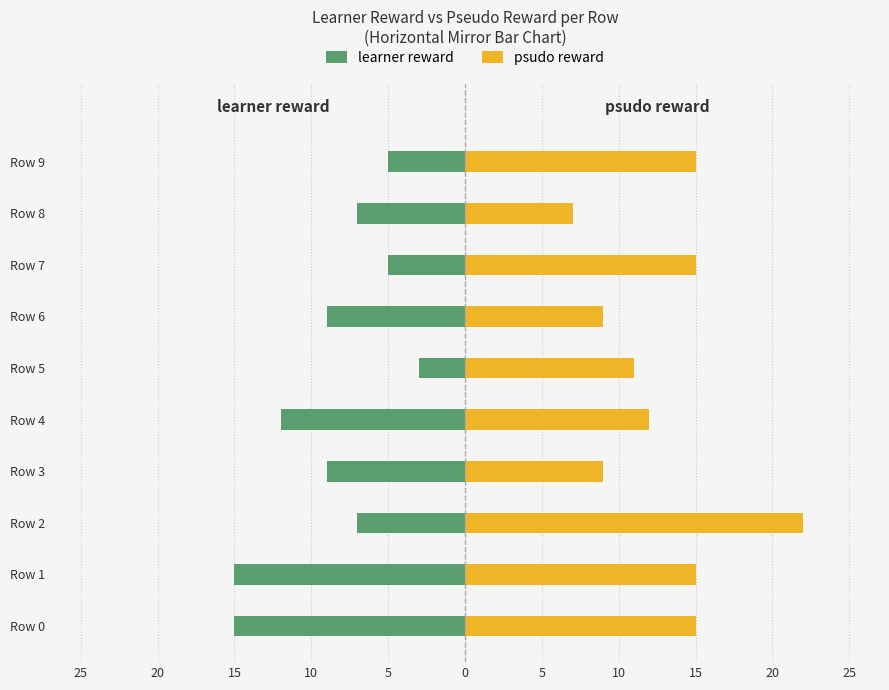

Count the learner reward values in the range -12 to -5.

7